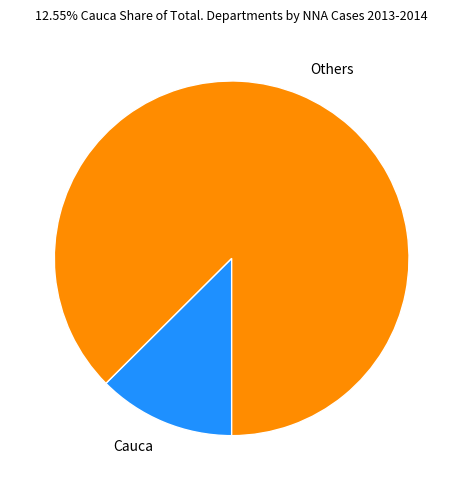

Which slice is the largest?

Others